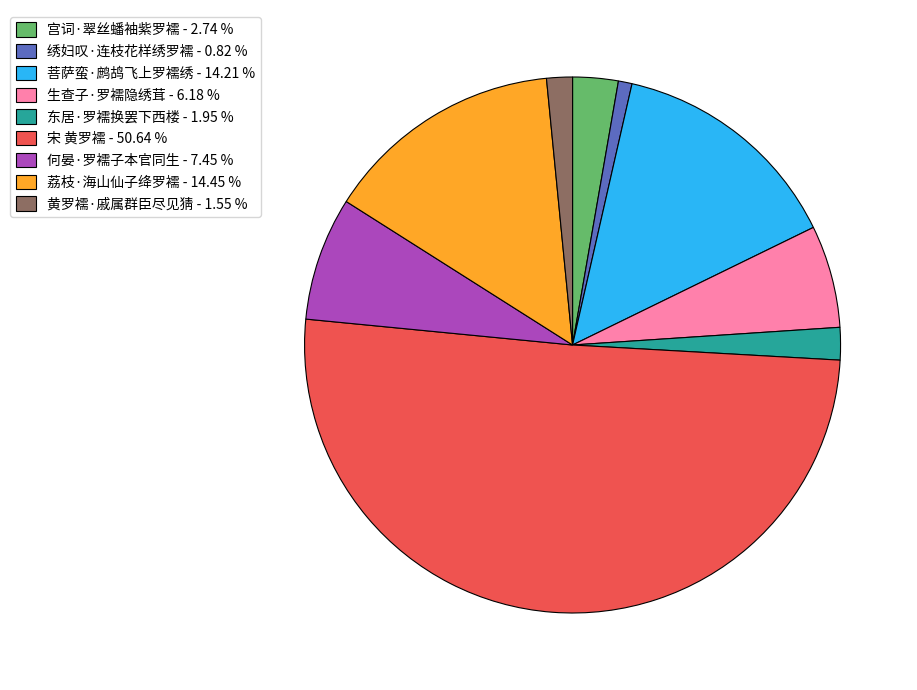

What is the ratio of the value at 东居·罗襦换罢下西楼 - 1.95 % to the value at 黄罗襦·戚属群臣尽见猜 - 1.55 %?

1.3